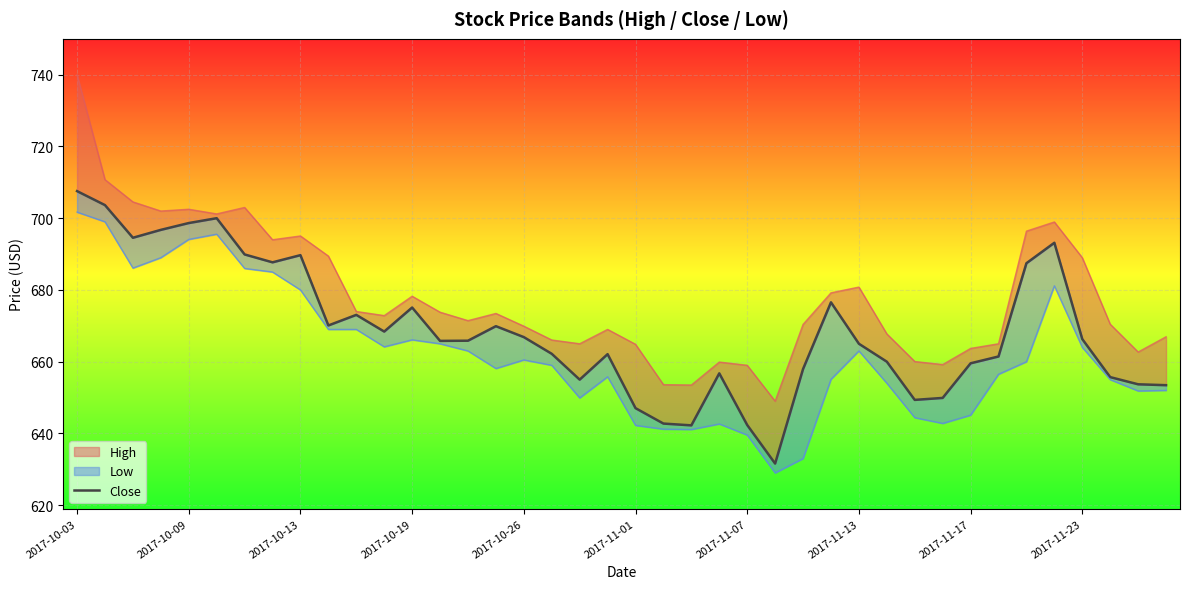

What position from the right is 30?

10